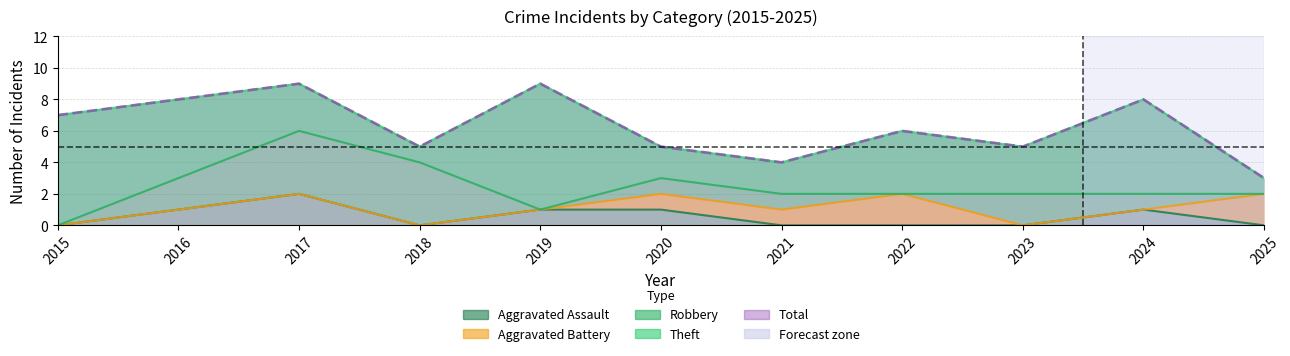

How many interior local valleys does the Theft series have?

2